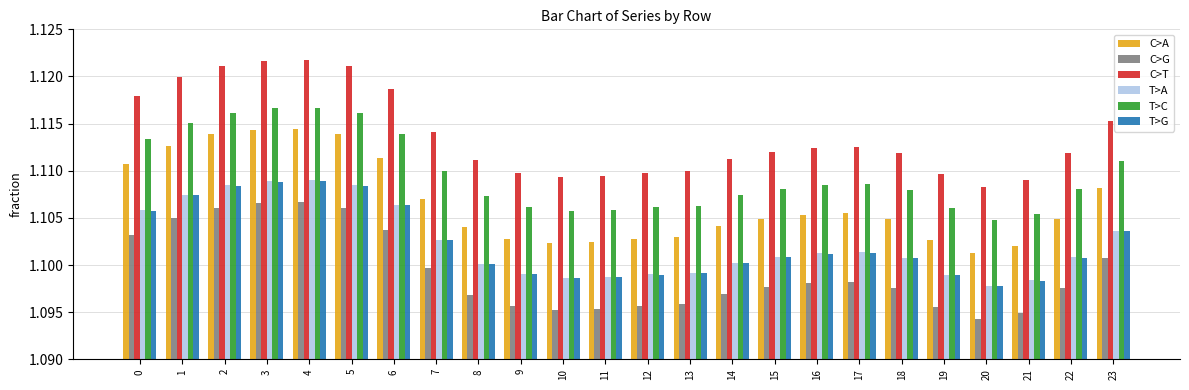

True or false: C>T has a value of 1.1 at 8.

True